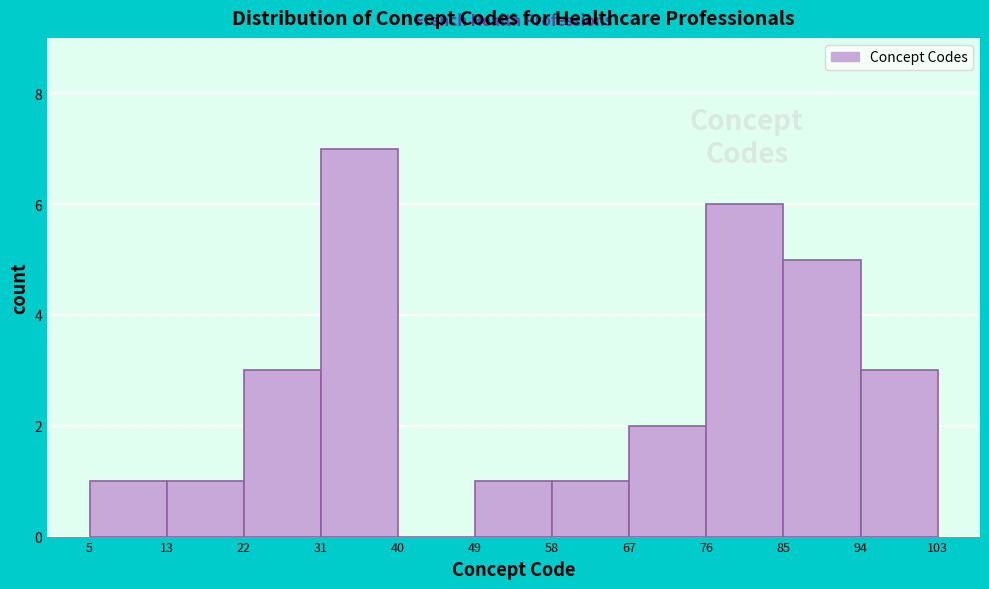

Reading left to right, list every bar in this chart as the range it spans on the x-axis followed by its height. The values are not printed on the chart, so give them approximately, as read against the axis.

5 to 13: 1
13 to 22: 1
22 to 31: 3
31 to 40: 7
40 to 49: 0
49 to 58: 1
58 to 67: 1
67 to 76: 2
76 to 85: 6
85 to 94: 5
94 to 103: 3